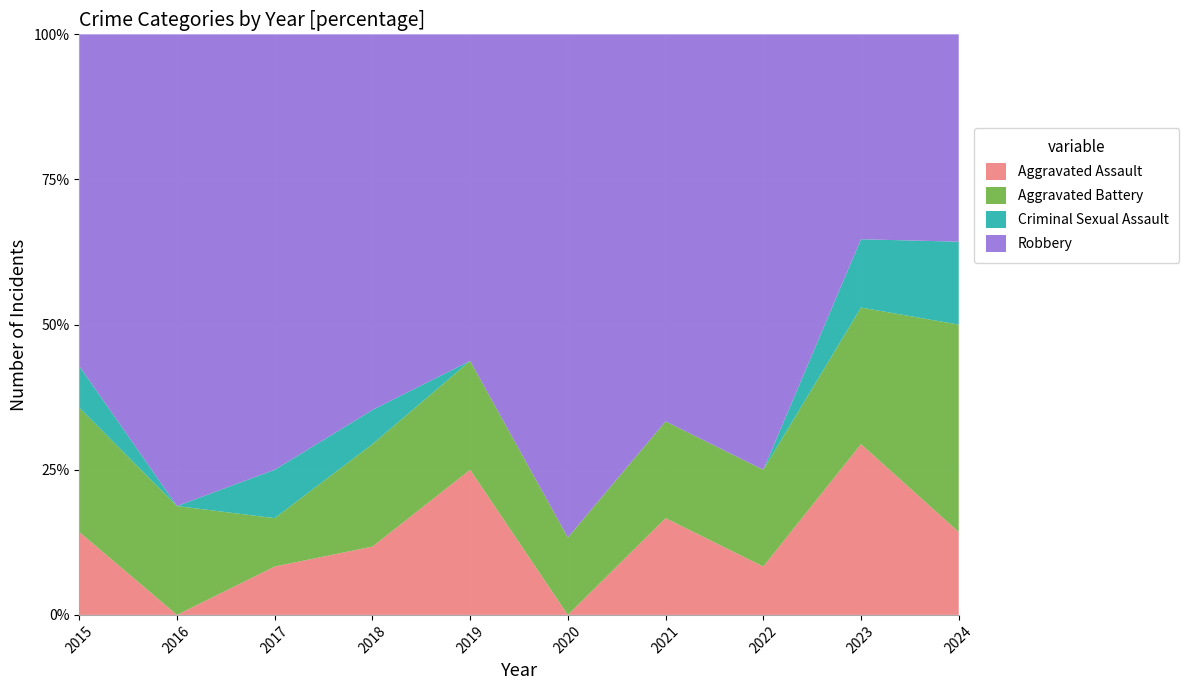

Reading left to right, transcribe all the data shown in this chart.

Aggravated Assault: 2	0	1	2	4	0	2	1	5	2
Aggravated Battery: 3	3	1	3	3	2	2	2	4	5
Criminal Sexual Assault: 1	0	1	1	0	0	0	0	2	2
Robbery: 8	13	9	11	9	13	8	9	6	5